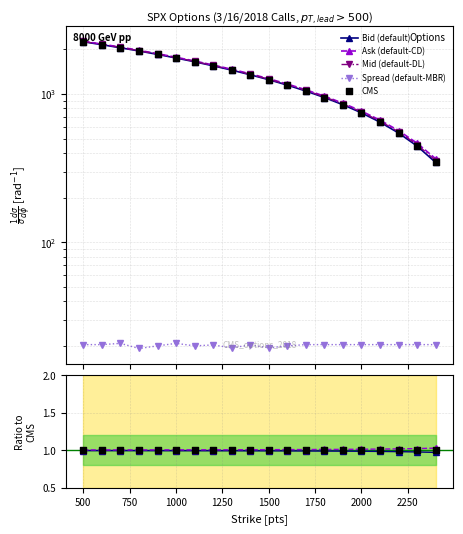

Which series has the widest spread of Y values?

Bid